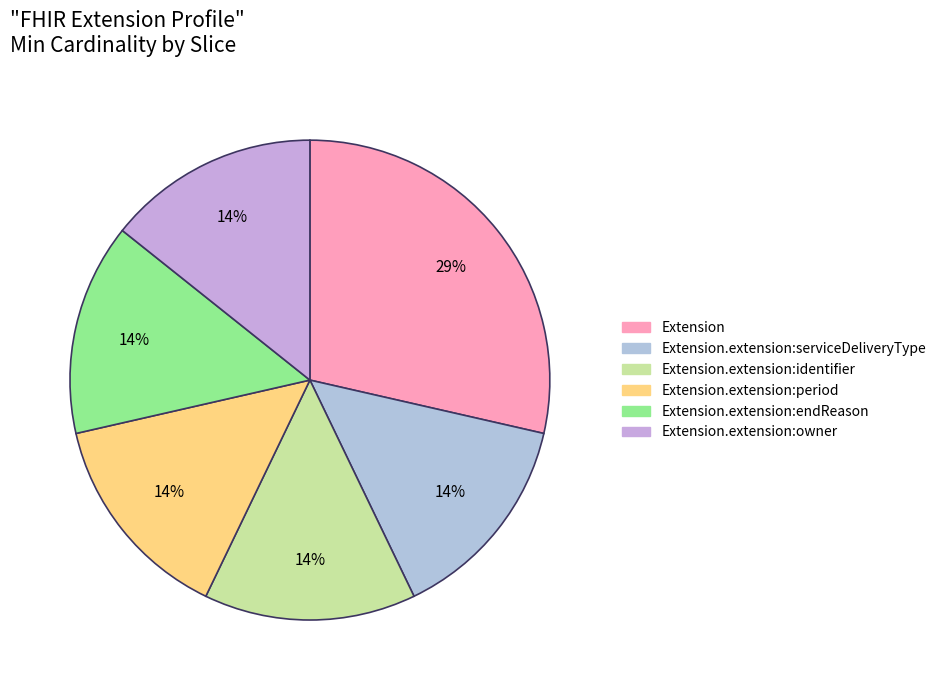

How many slices are in this pie chart?

6